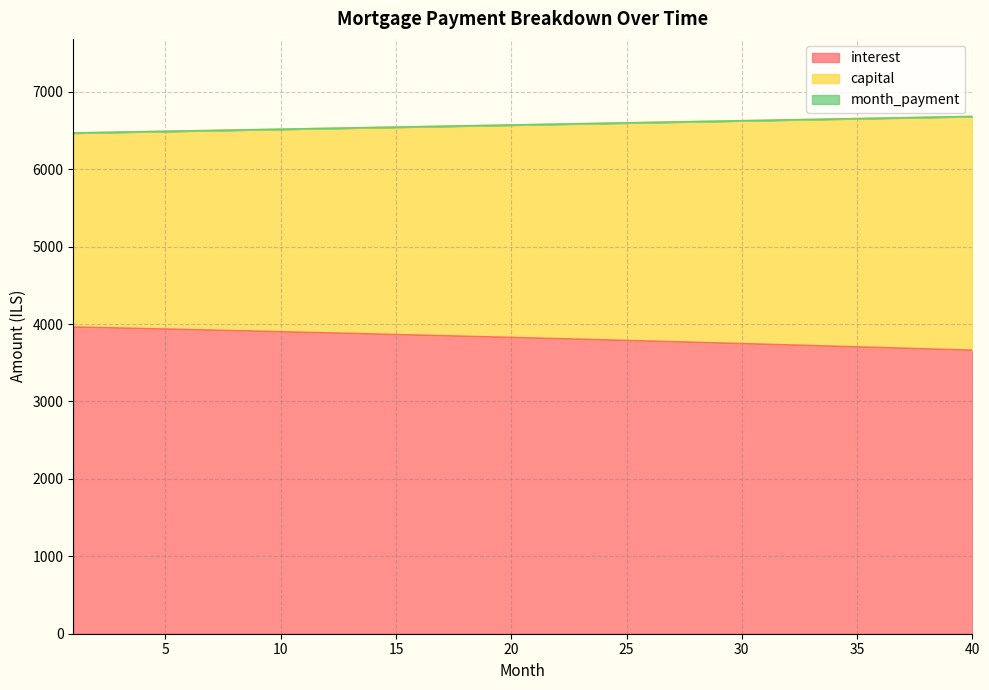

The month_payment series shows 6609.2 at 27. True or false?

True